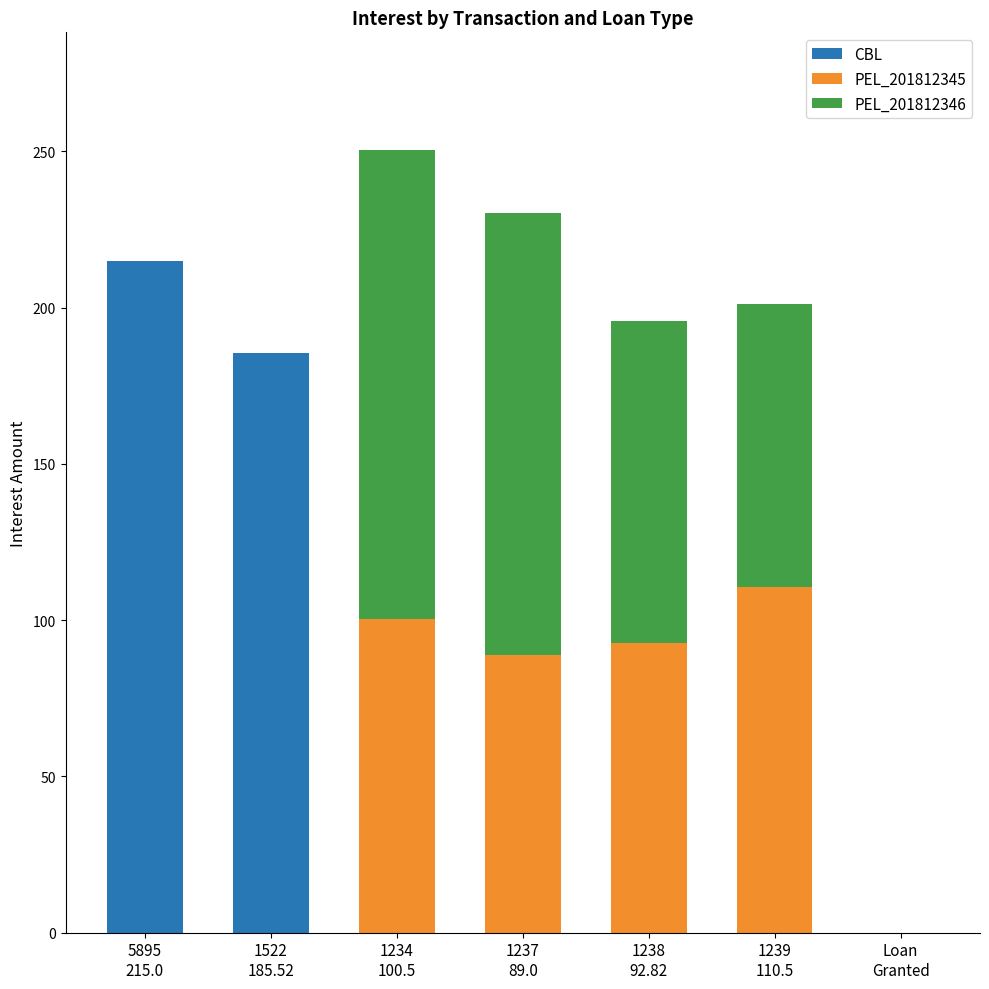

What is the sum of all CBL values?

400.5